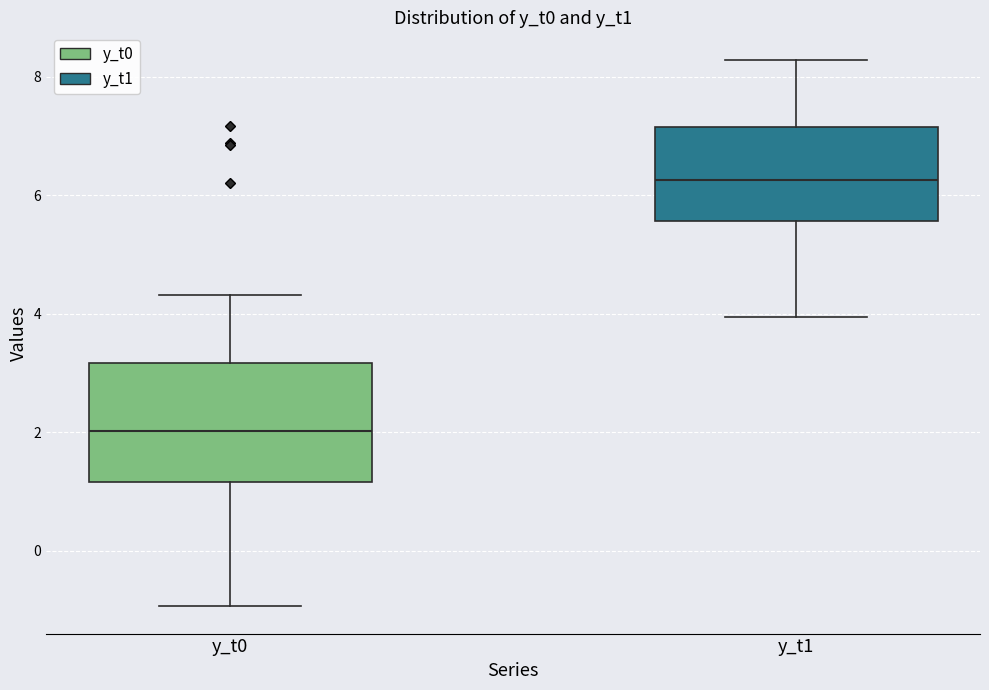

Which box has the lowest median line?

y_t0